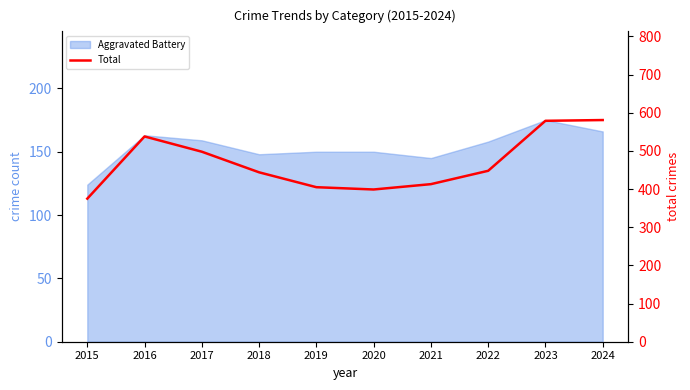

The chart shows a value of 399 at 2020. True or false?

True